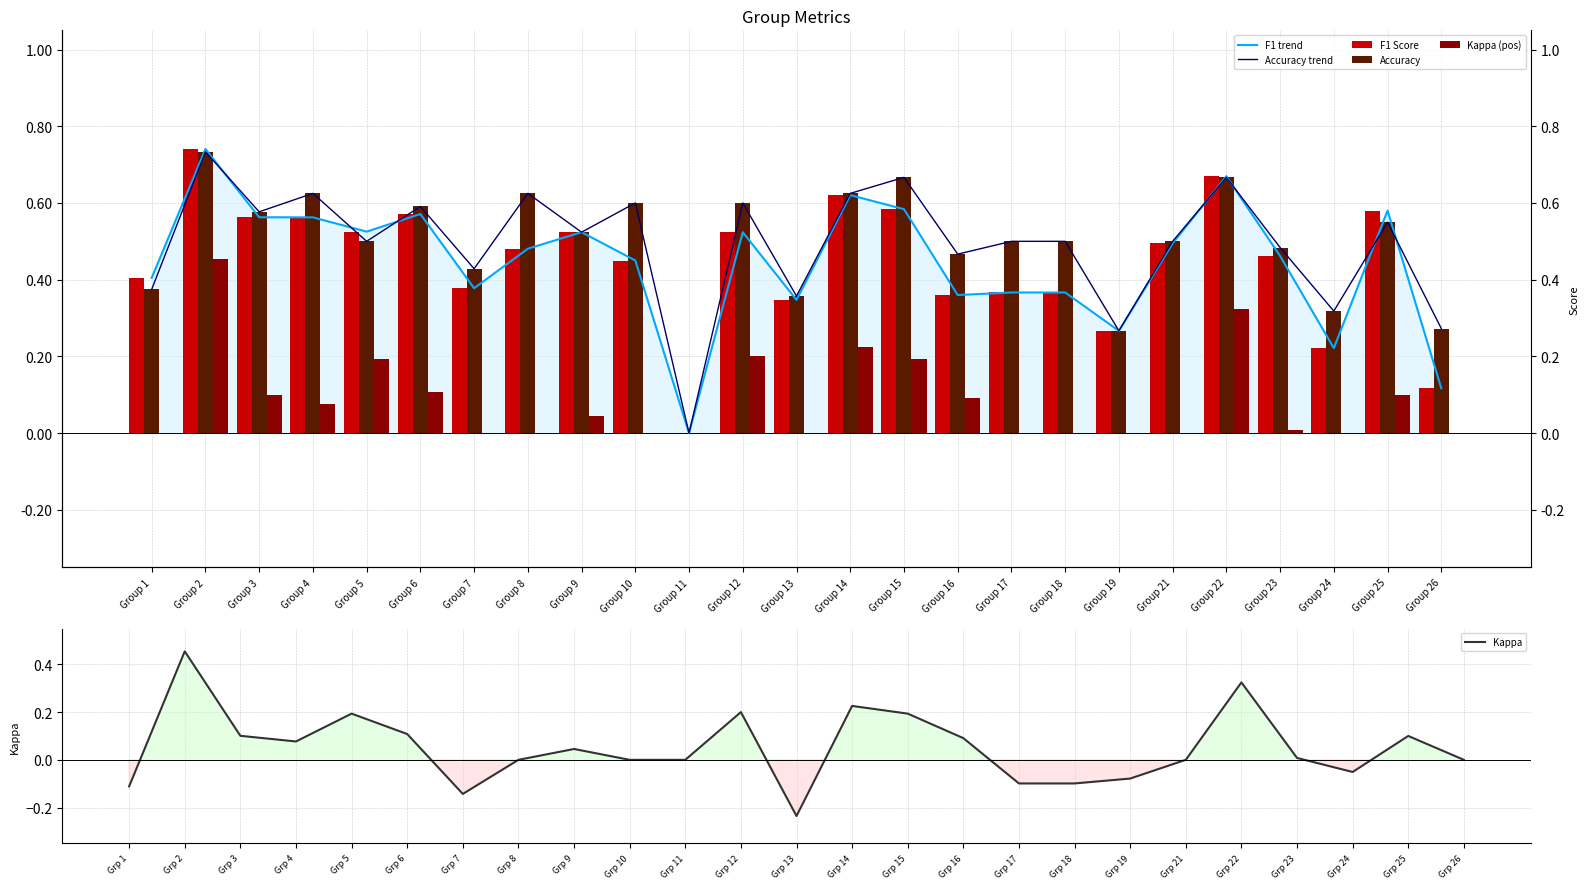

List the labels in order of Accuracy trend value, smallest first.

Group 11, Group 19, Group 26, Group 24, Group 13, Group 1, Group 7, Group 16, Group 23, Group 5, Group 17, Group 18, Group 21, Group 9, Group 25, Group 3, Group 6, Group 10, Group 12, Group 4, Group 8, Group 14, Group 15, Group 22, Group 2